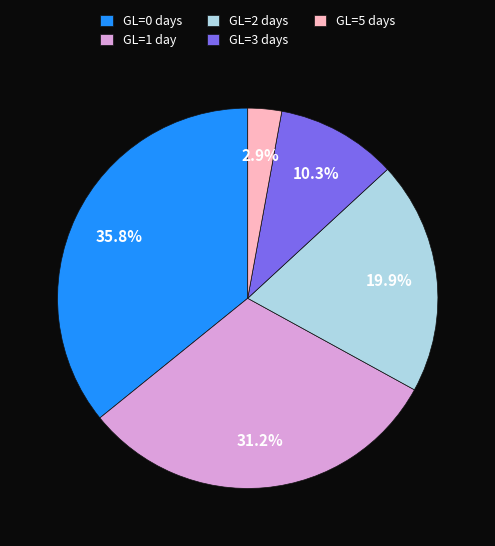

Is there a majority slice in this chart?

No